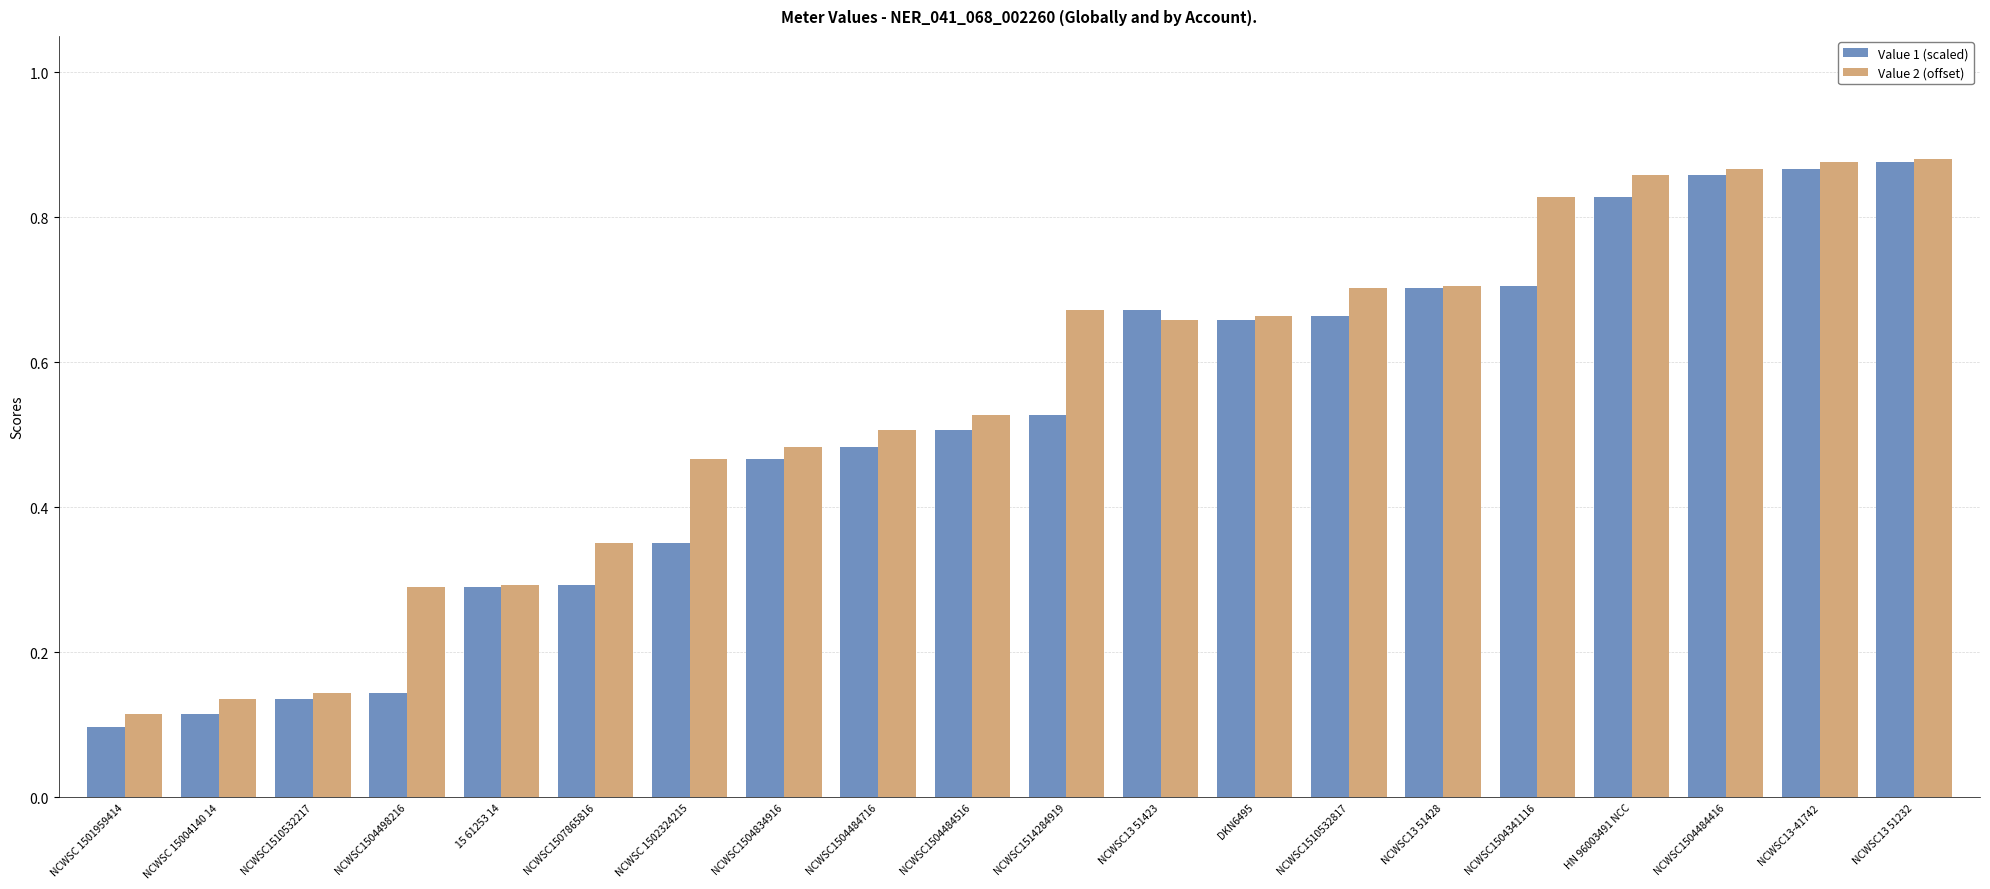

True or false: Value 2 (offset) has a value of 0.1 at NCWSC1510532817.

False